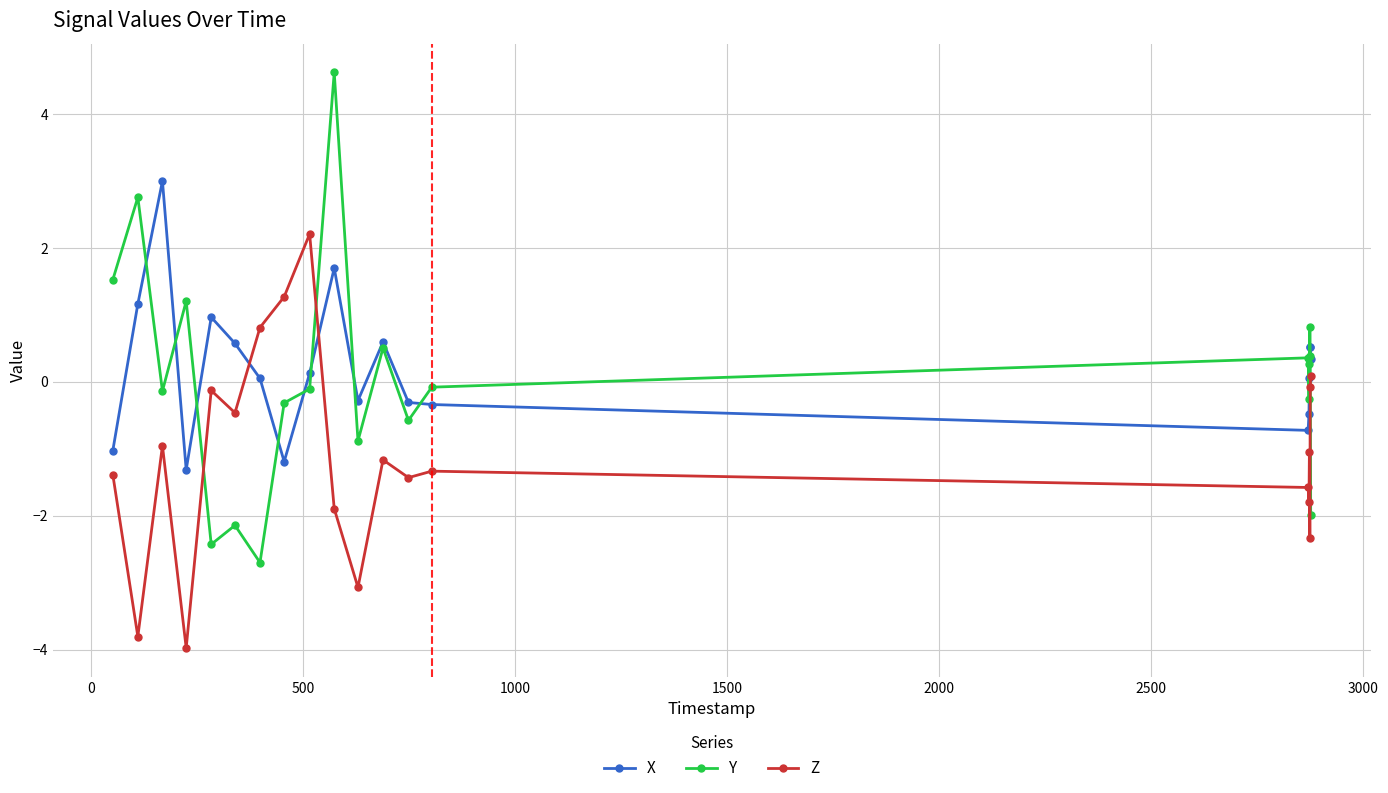

After their last crossing, which series has the higher values: Y or Z?

Z